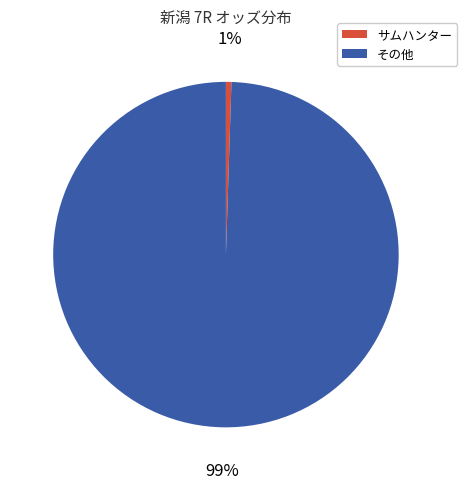

Is there any slice that represents more than half of the pie?

Yes